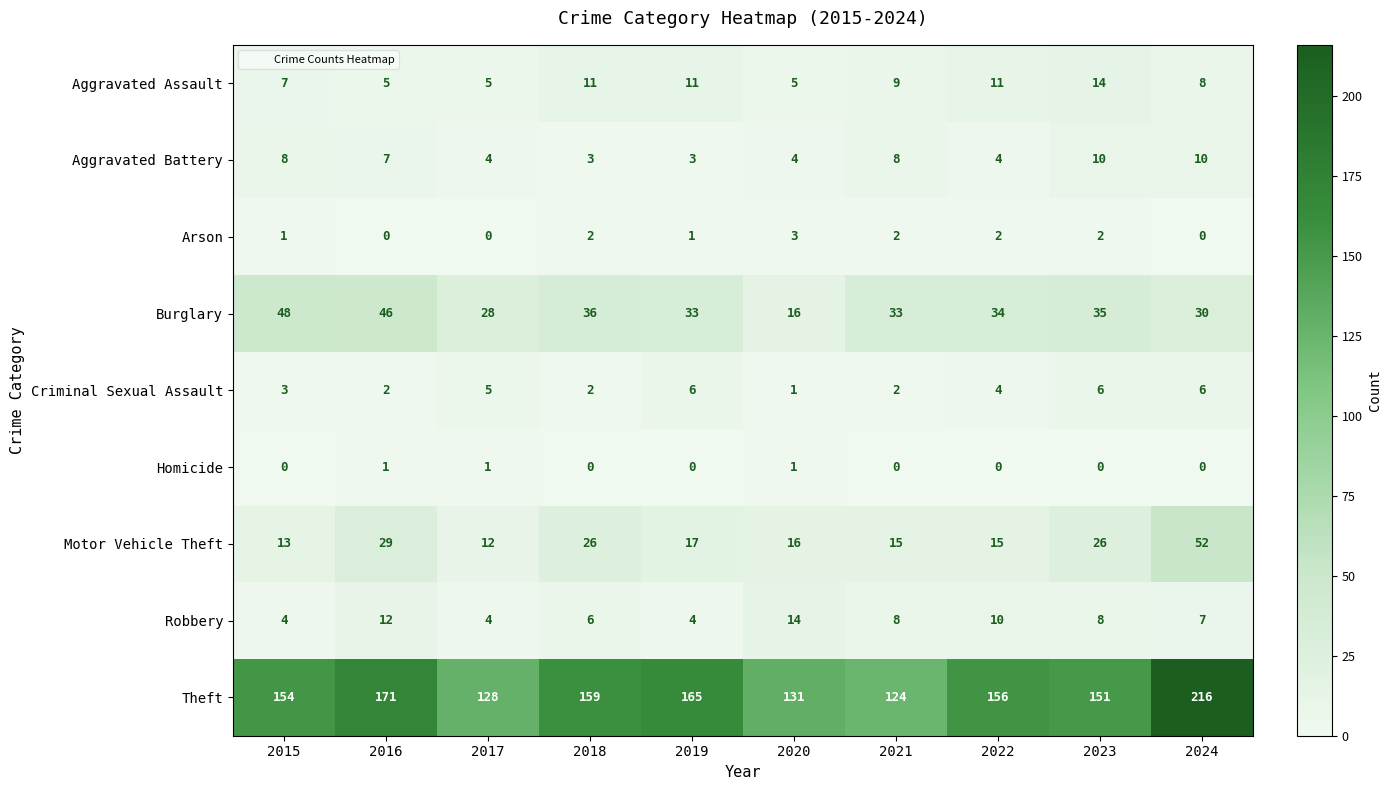

What is the difference between the second highest and second lowest values in the Theft series?

43